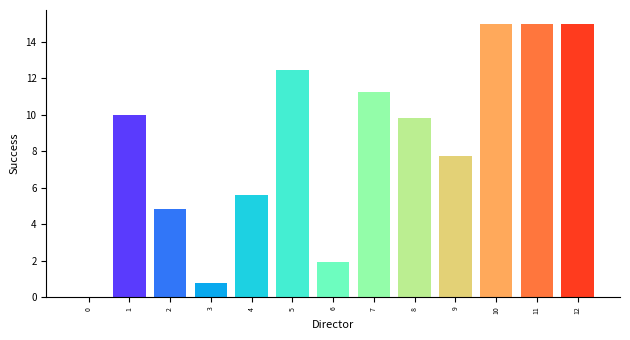

How many data points does each series have?

13